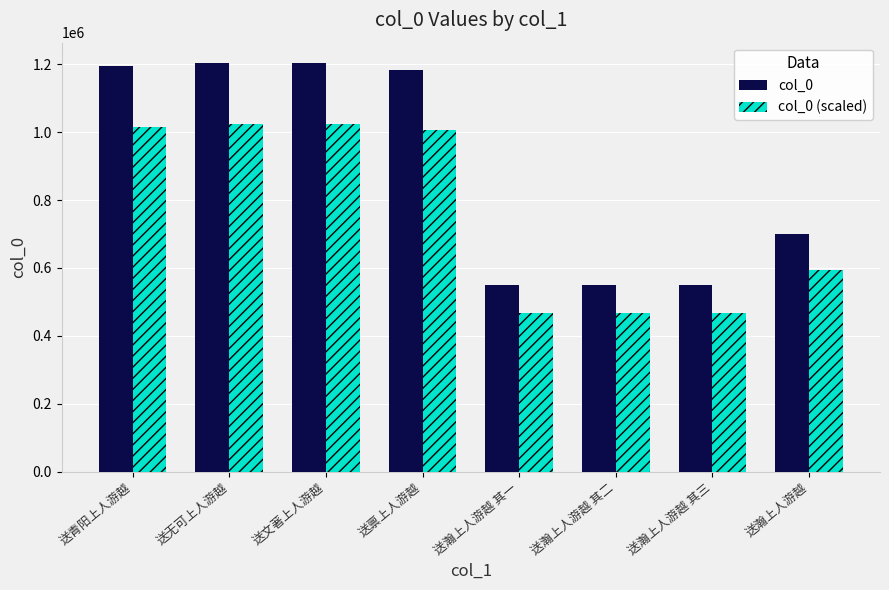

Is the value of col_0 (scaled) at 送青阳上人游越 greater than the value of col_0 at 送瀚上人游越 其一?

Yes